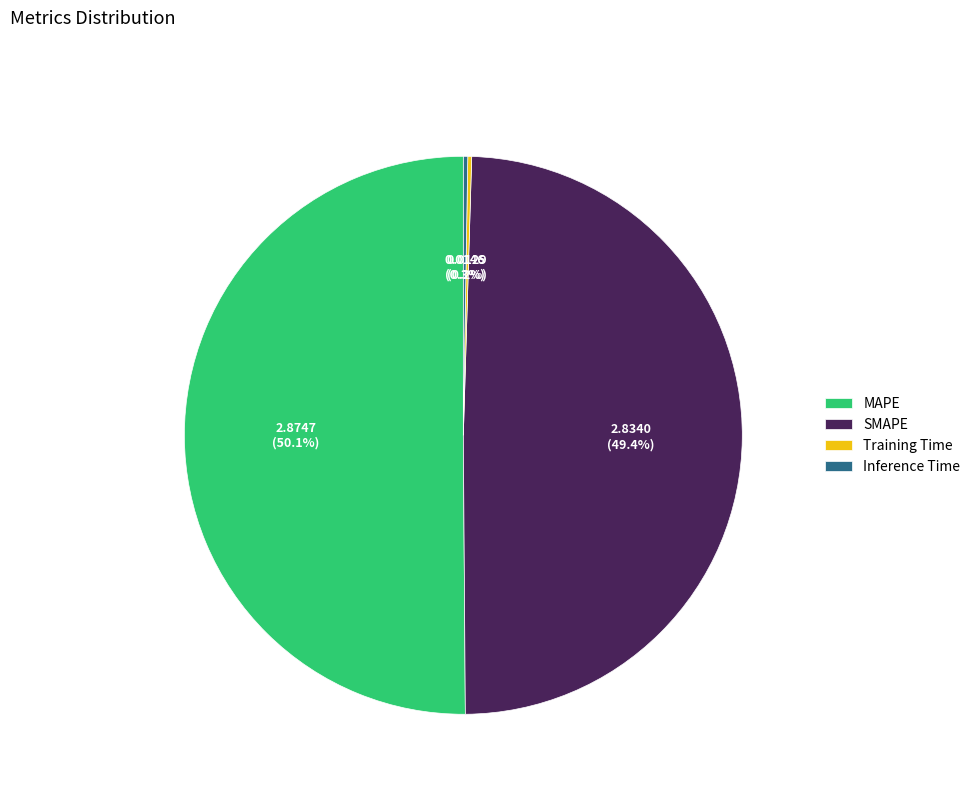

To the nearest percent, what is the average slice percentage?

25%